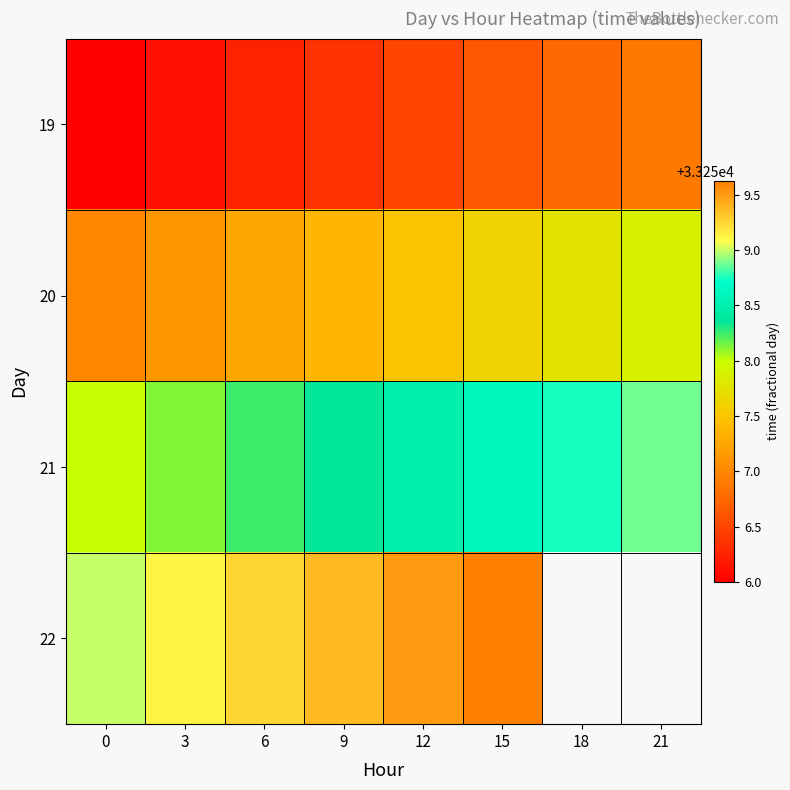

Which series has the largest total across all categories?

21